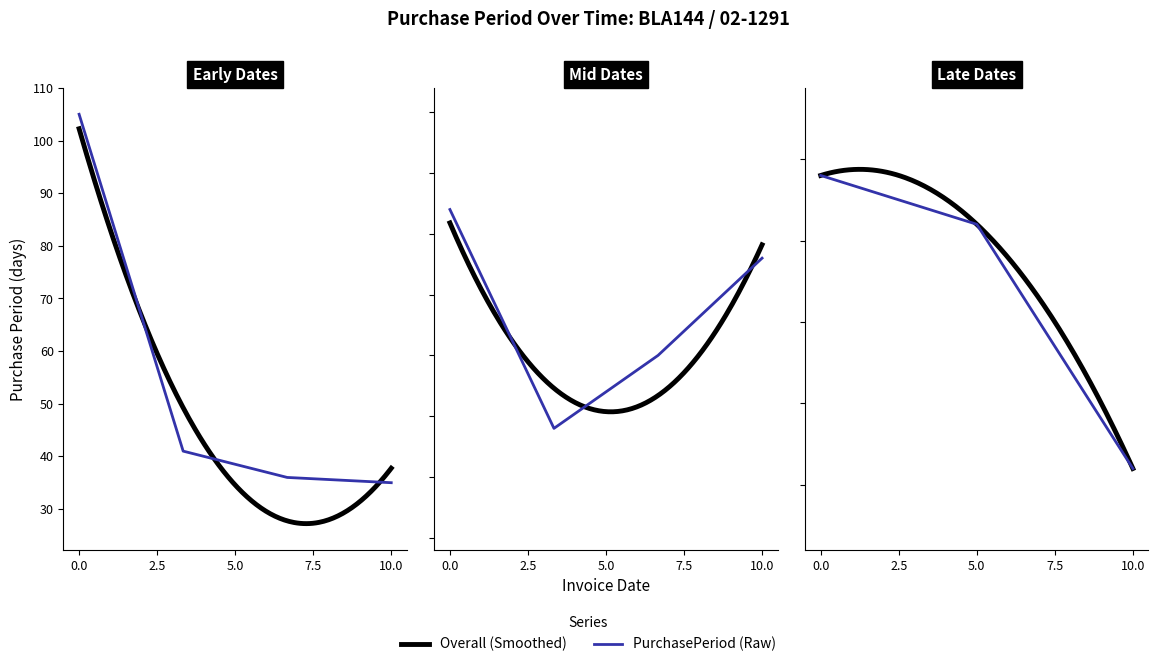

The chart shows a value of 54 at 2017-03-21. True or false?

False